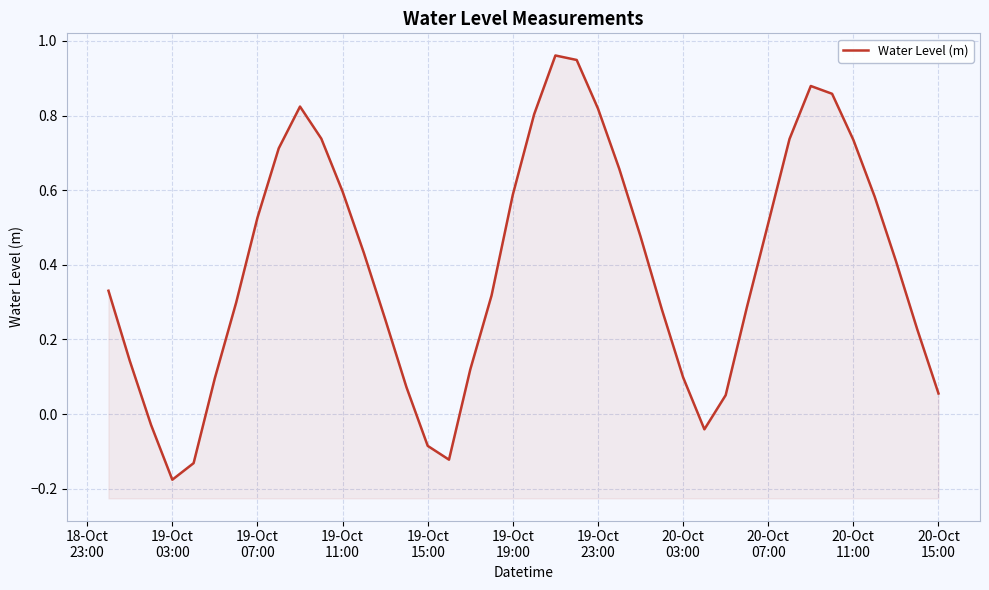

How many data points are less than 0?

6